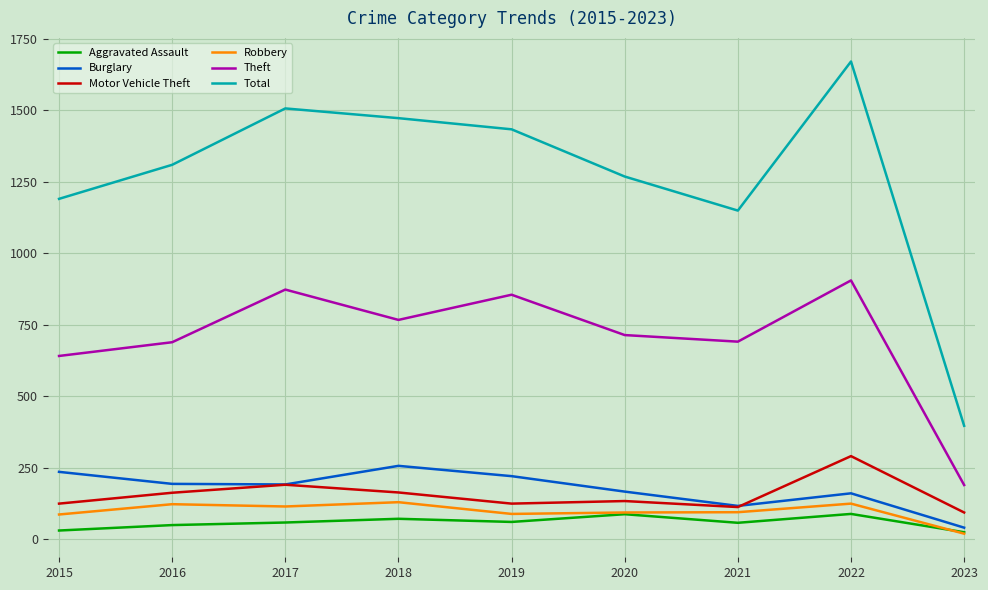

Does the chart have visible grid lines?

Yes